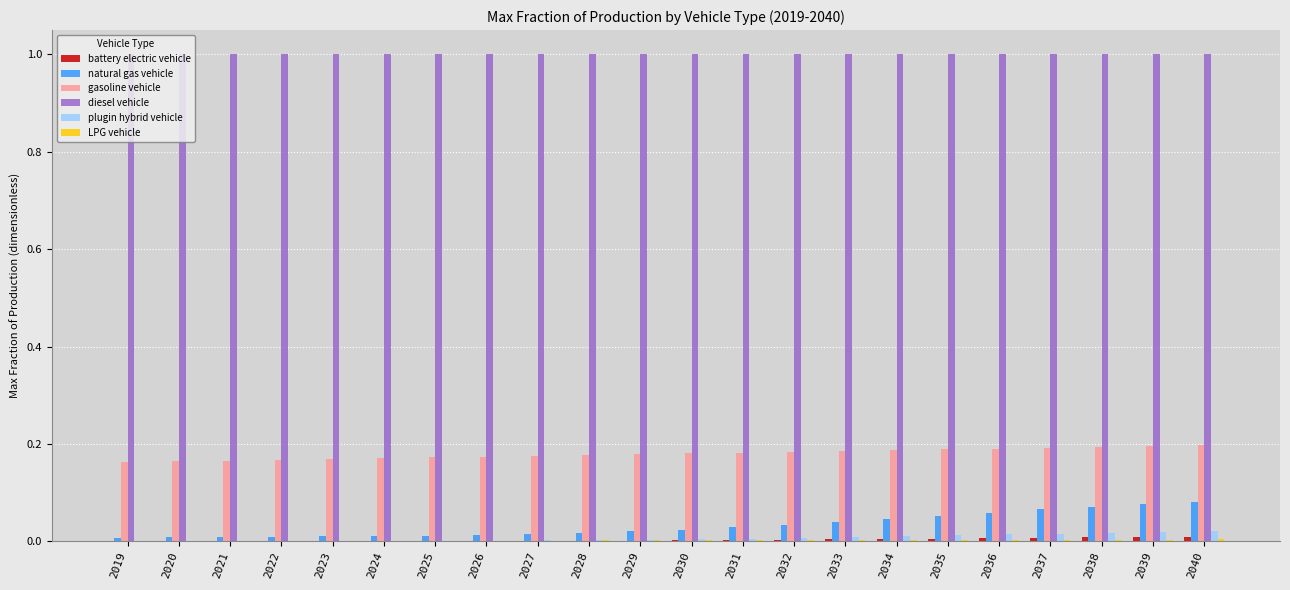

What is the sum of all gasoline vehicle values?

4.0